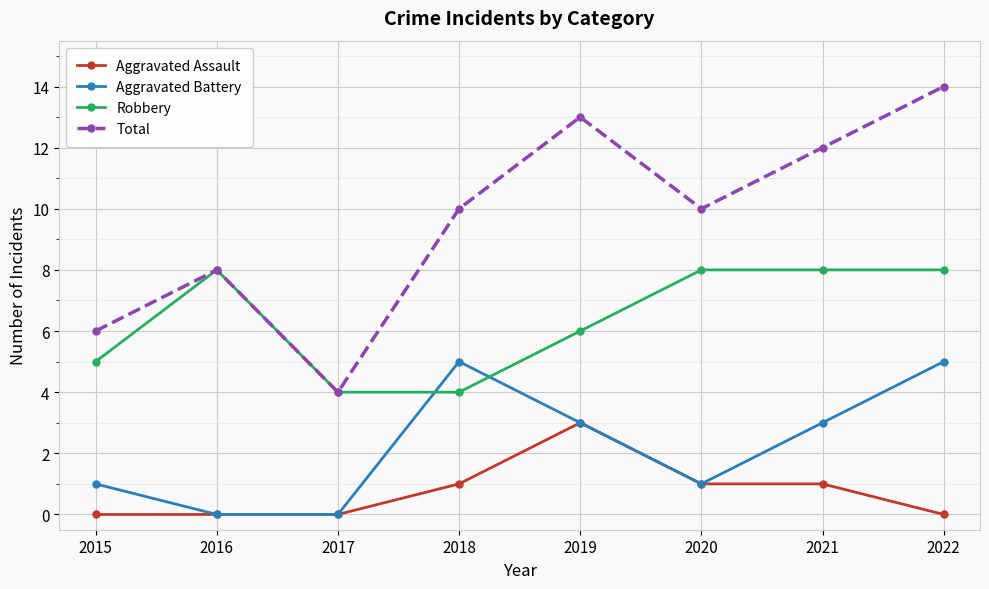

What are all the series names shown in the legend?

Aggravated Assault, Aggravated Battery, Robbery, Total